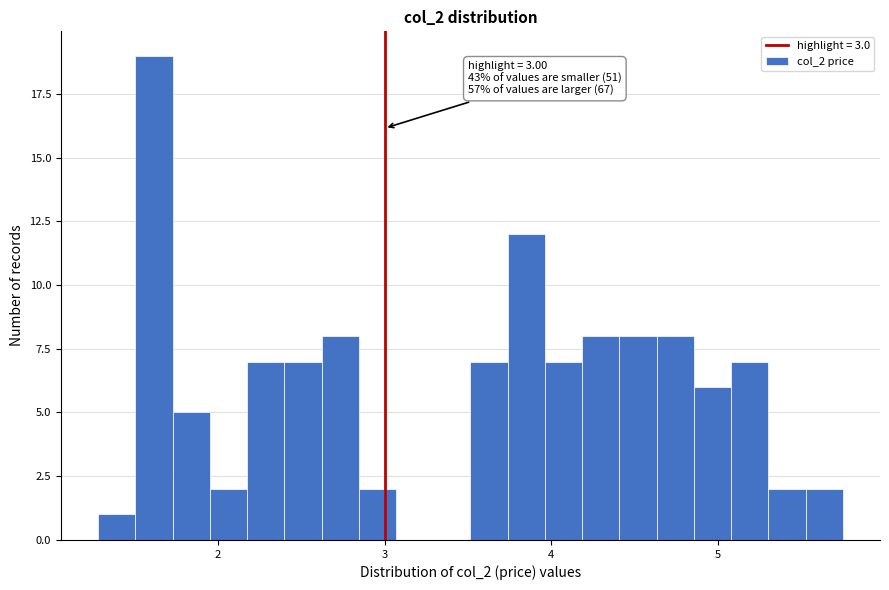

Read against the x-axis, roughly where is the centre of the tallest bar?

1.6